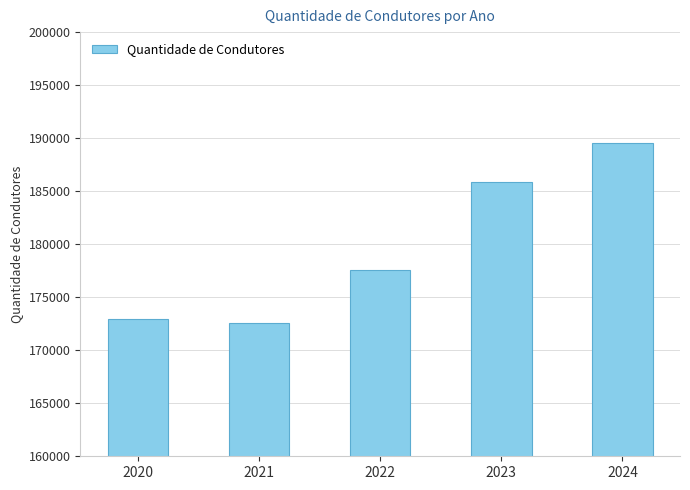

What is the value of the 5th bar from the left?

189550